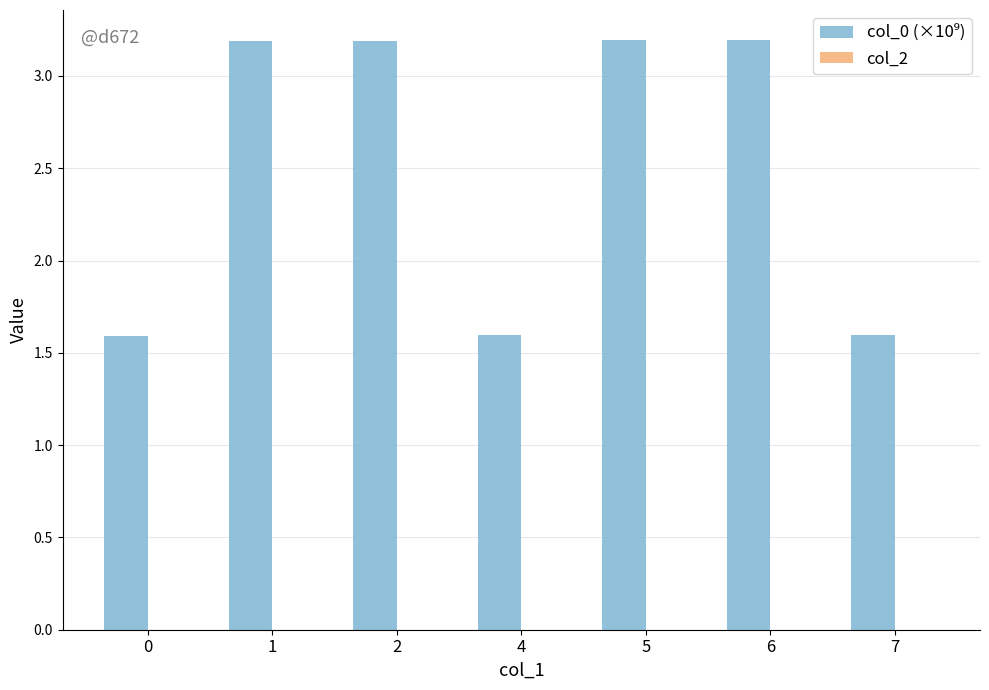

What is the change in value from 2 to 4?

-1.6